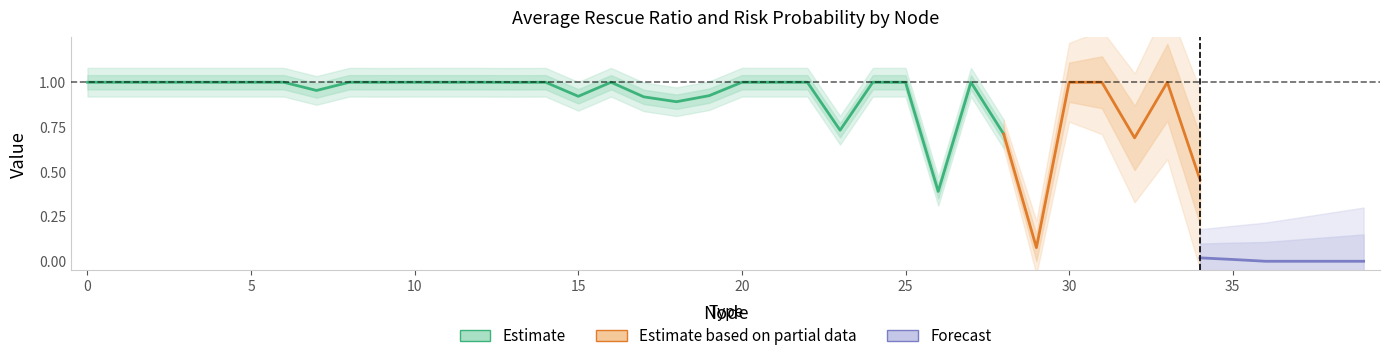

Where is the first local maximum for Average Risk Probability?

8